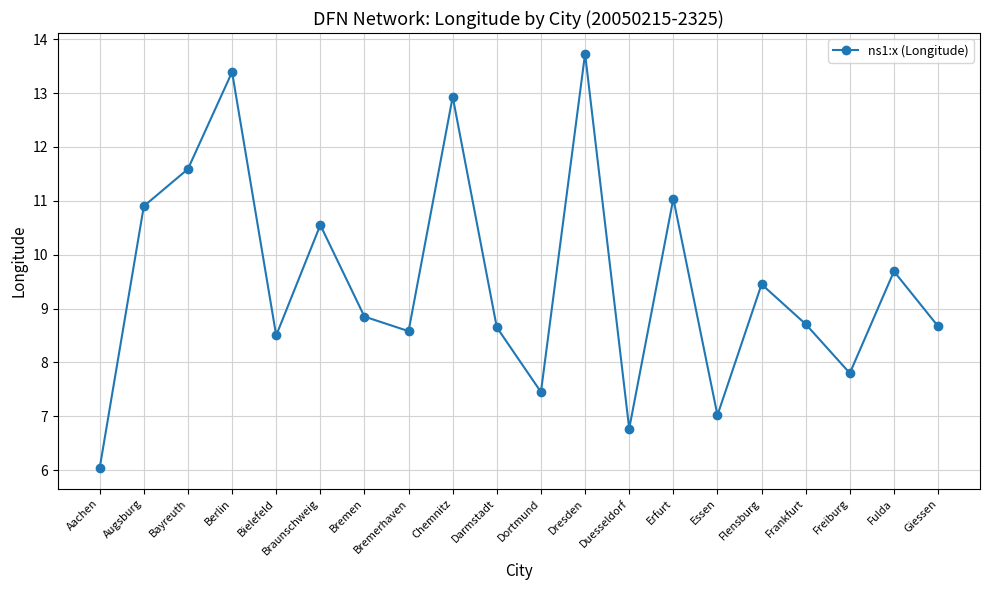

What is the average value?

9.5